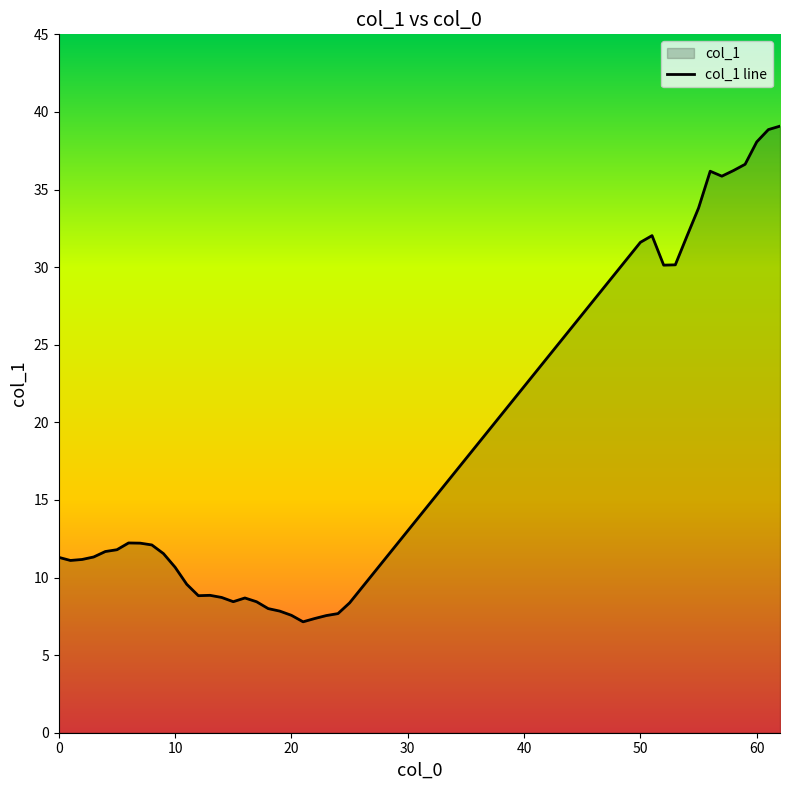

Between 53 and 13, which is larger?

53